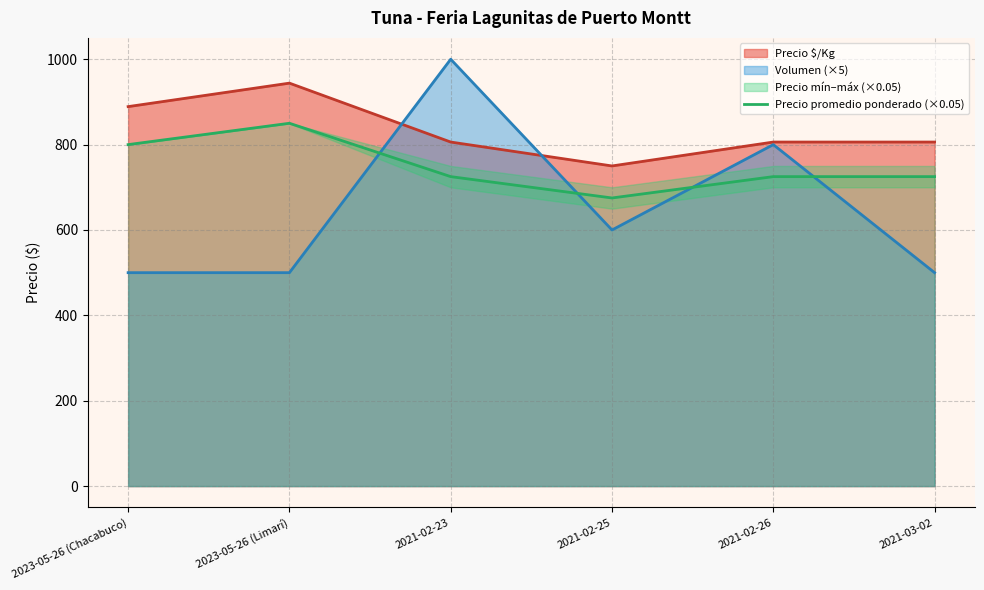

The value at 2021-02-23 is 161. True or false?

False